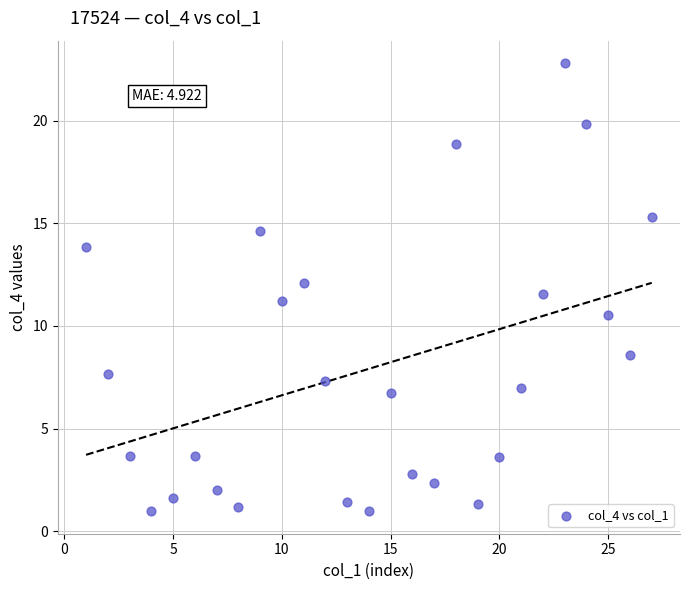

What is the range of X values (max minus min)?

26.0